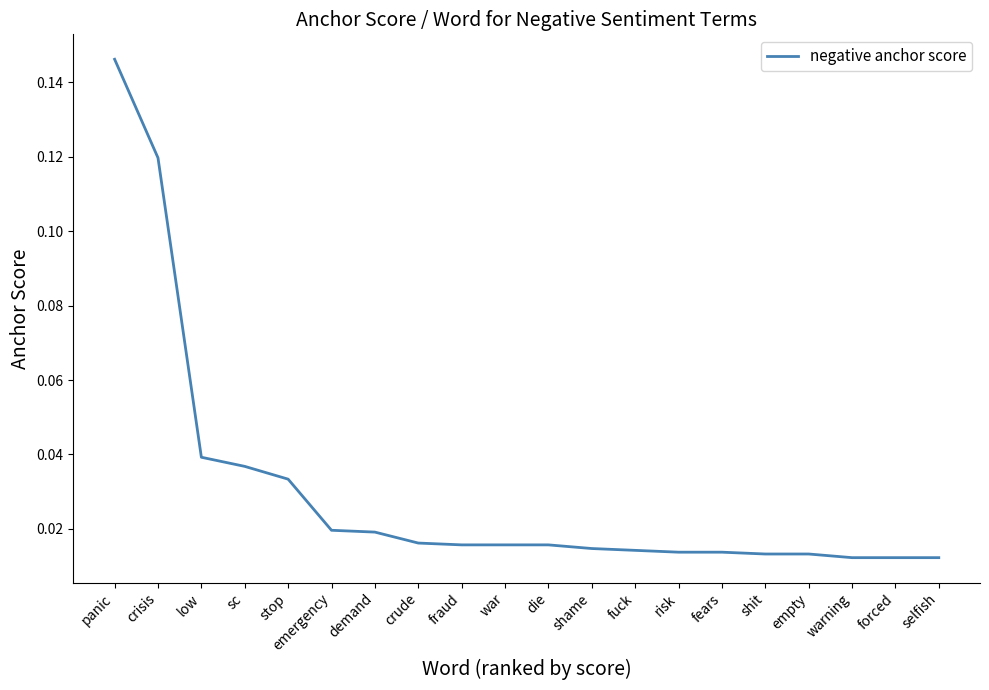

What is the sum of all values?

0.6